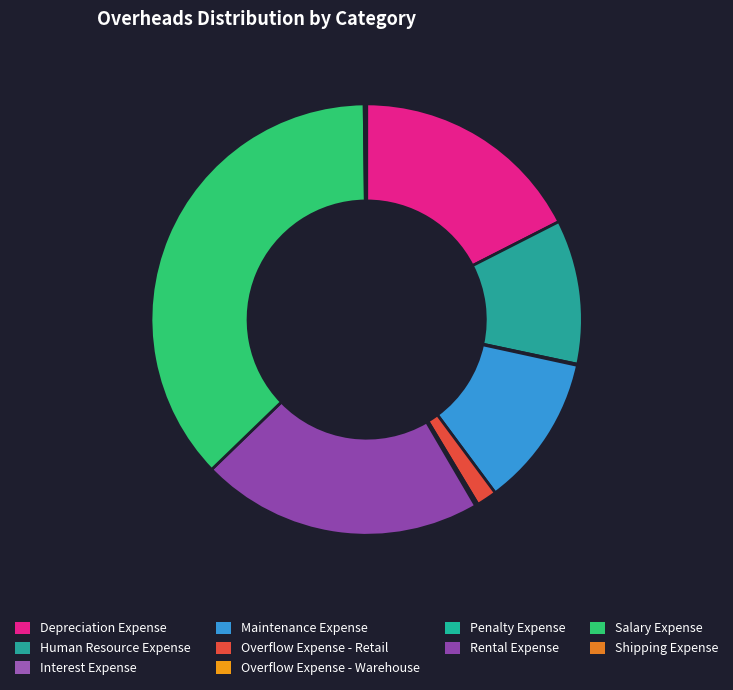

How many segments does this pie chart have?

10